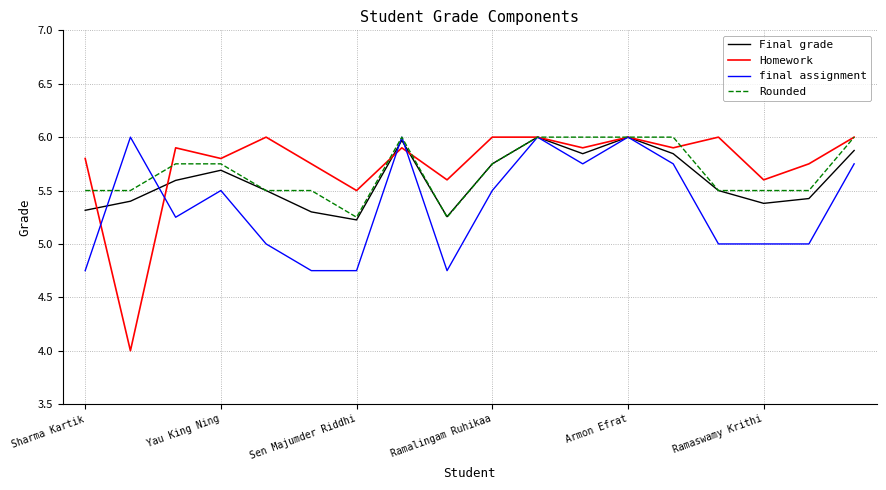

How many lines are shown in the chart?

4